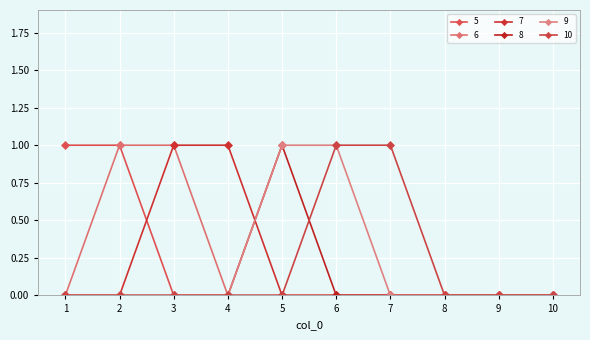

Is this an area chart (filled region under the line)?

No